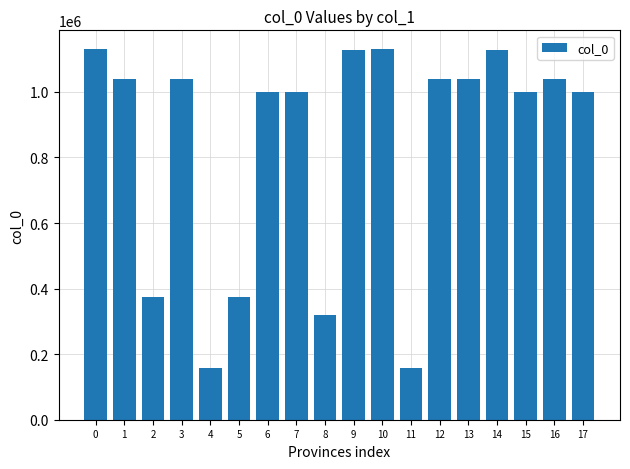

How many distinct data groups are displayed?

1